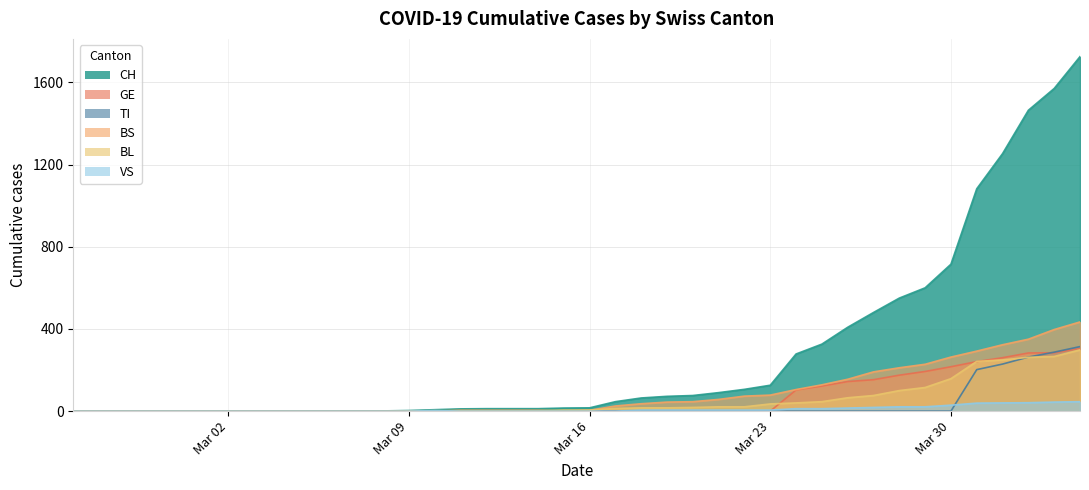

What is the difference between the maximum and minimum values in the GE series?

305